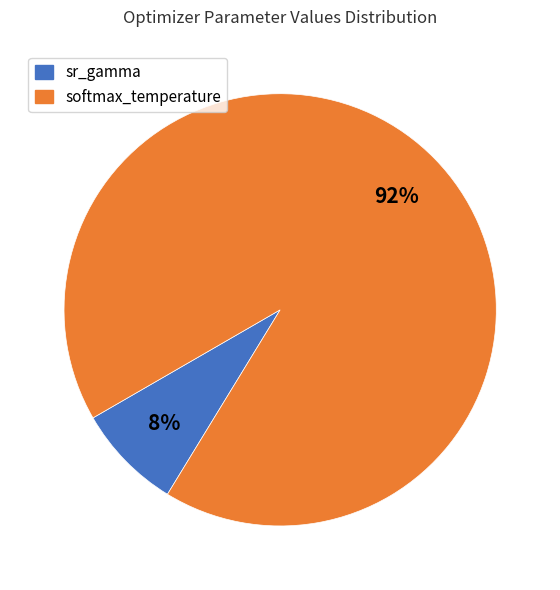

What is the ratio of the value at sr_gamma to the value at softmax_temperature?

0.1